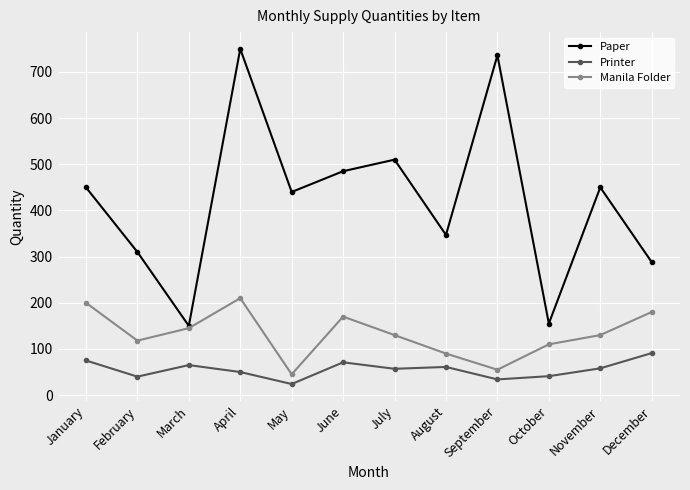

What is the total value across all series at October?

306